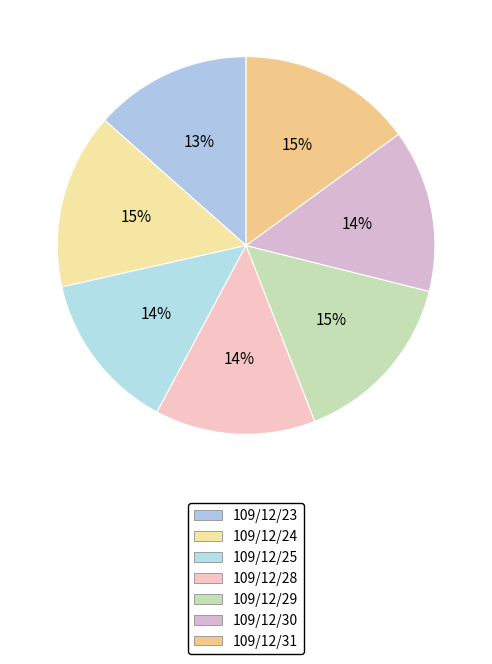

How many slices are in this pie chart?

7